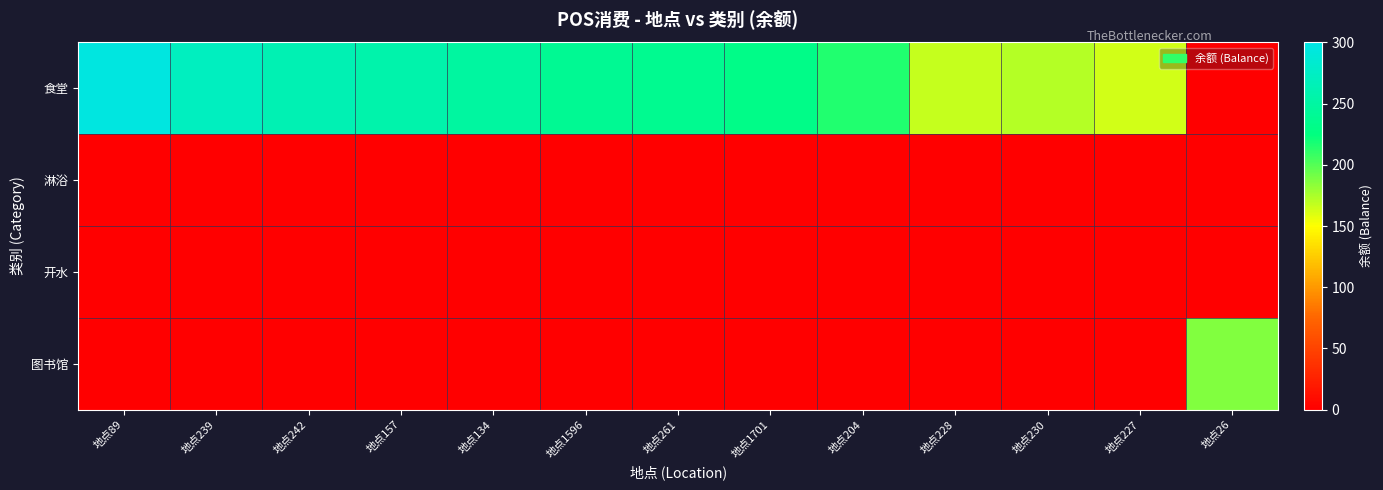

At 地点26, list the series in order from smallest to largest.

食堂, 淋浴, 开水, 图书馆